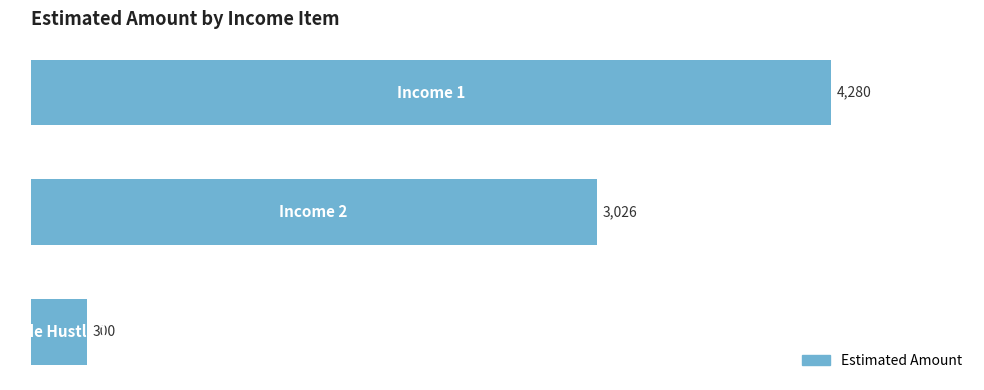

What is the average value?

2535